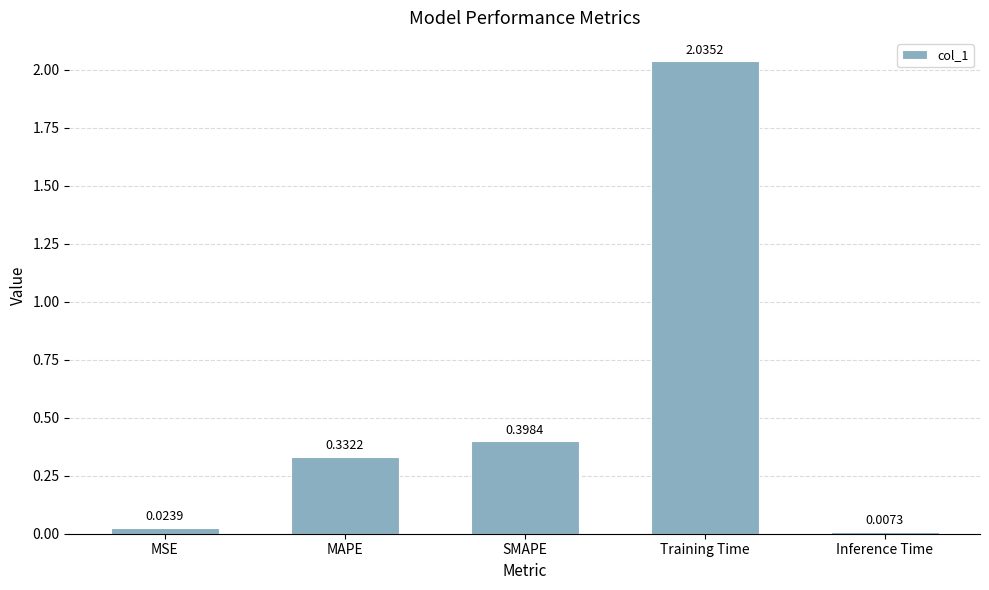

What is the change in value from Training Time to Inference Time?

-2.0